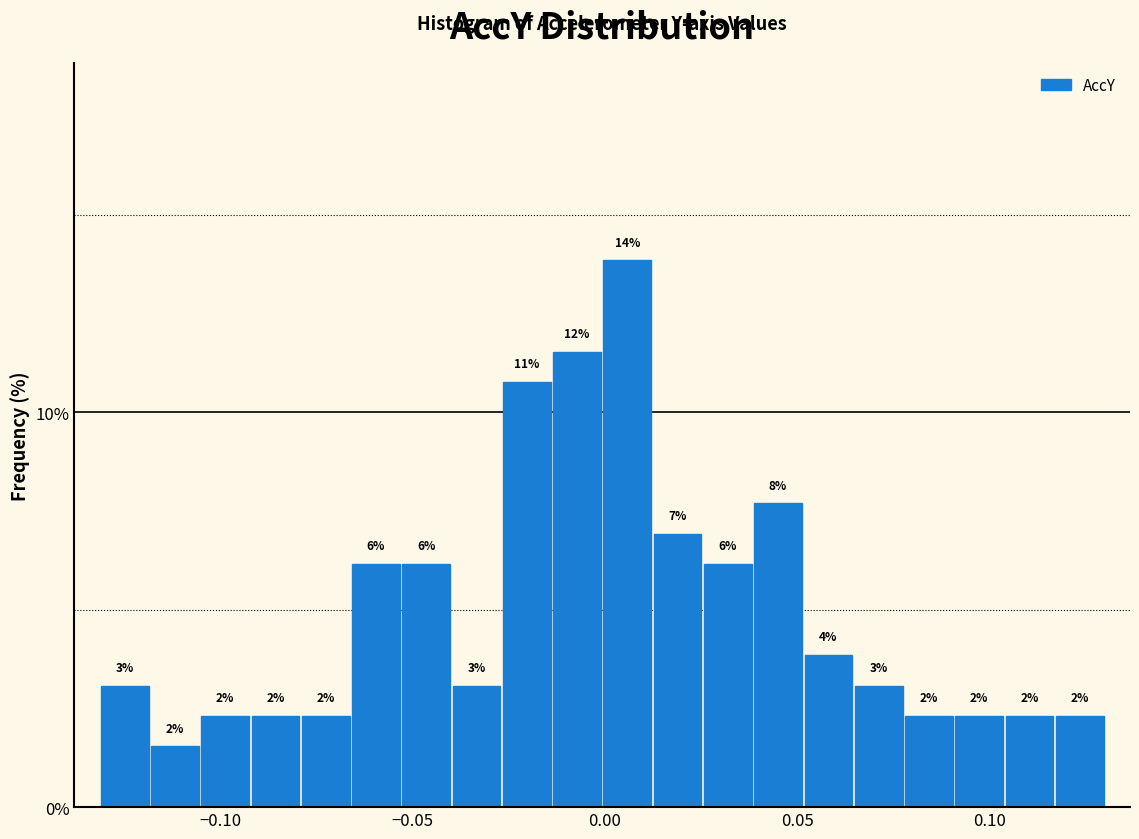

Around what value on the x-axis is the tallest bar? Give the approximate position of its centre, as read against the axis.

0.005